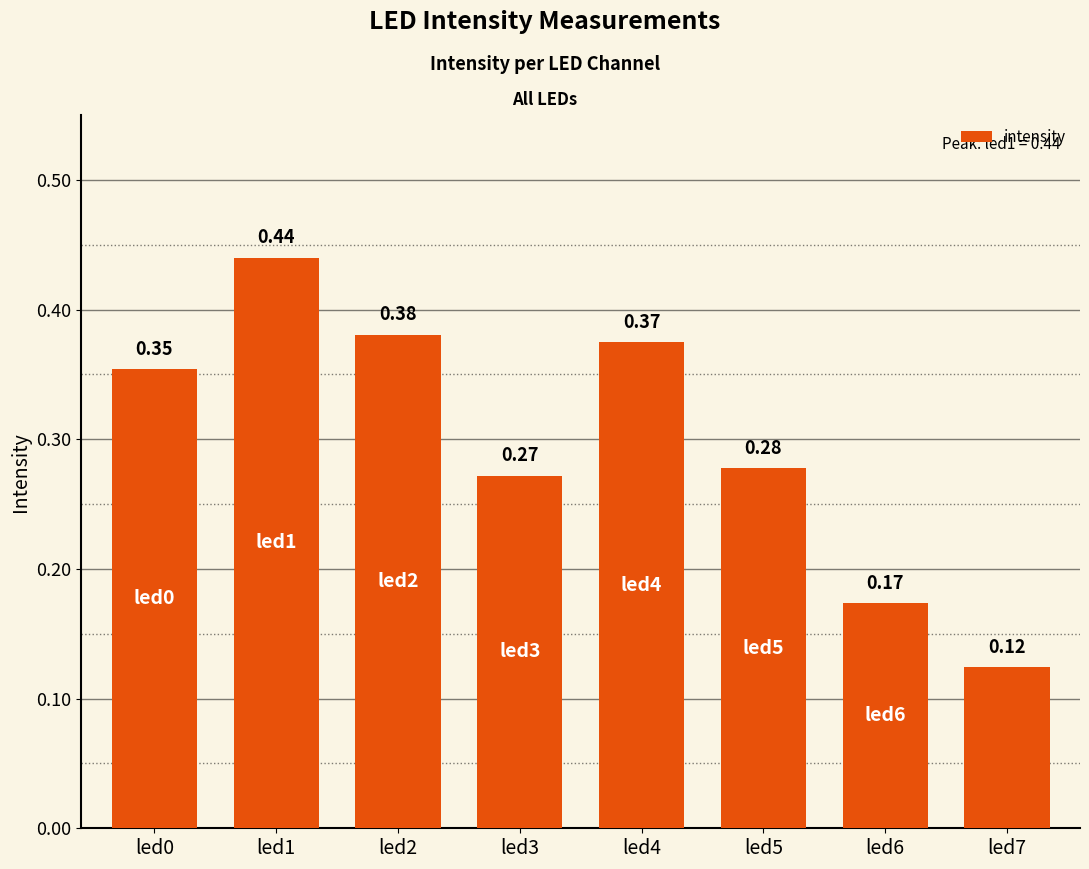

Which category has the lowest value across all series?

led7